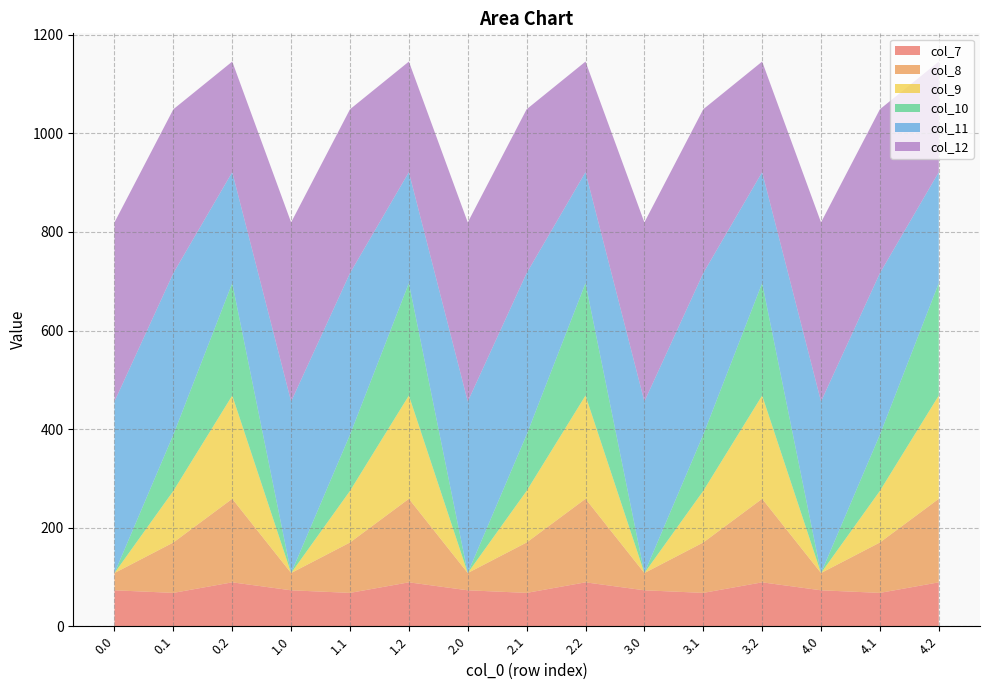

Reading right to left, transcribe all the data shown in this chart.

col_7: 4.2=89.1	4.1=67.7	4.0=72.9	3.2=89.1	3.1=67.7	3.0=72.9	2.2=89.1	2.1=67.7	2.0=72.9	1.2=89.1	1.1=67.7	1.0=72.9	0.2=89.1	0.1=67.7	0.0=72.9
col_8: 4.2=169.5	4.1=102.3	4.0=35.0	3.2=169.5	3.1=102.3	3.0=35.0	2.2=169.5	2.1=102.3	2.0=35.0	1.2=169.5	1.1=102.3	1.0=35.0	0.2=169.5	0.1=102.3	0.0=35.0
col_9: 4.2=209.6	4.1=104.8	4.0=0.0	3.2=209.6	3.1=104.8	3.0=0.0	2.2=209.6	2.1=104.8	2.0=0.0	1.2=209.6	1.1=104.8	1.0=0.0	0.2=209.6	0.1=104.8	0.0=0.0
col_10: 4.2=228.0	4.1=114.0	4.0=0.0	3.2=228.0	3.1=114.0	3.0=0.0	2.2=228.0	2.1=114.0	2.0=0.0	1.2=228.0	1.1=114.0	1.0=0.0	0.2=228.0	0.1=114.0	0.0=0.0
col_11: 4.2=225.2	4.1=327.8	4.0=348.0	3.2=225.2	3.1=327.8	3.0=348.0	2.2=225.2	2.1=327.8	2.0=348.0	1.2=225.2	1.1=327.8	1.0=348.0	0.2=225.2	0.1=327.8	0.0=348.0
col_12: 4.2=224.3	4.1=332.4	4.0=363.4	3.2=224.3	3.1=332.4	3.0=363.4	2.2=224.3	2.1=332.4	2.0=363.4	1.2=224.3	1.1=332.4	1.0=363.4	0.2=224.3	0.1=332.4	0.0=363.4